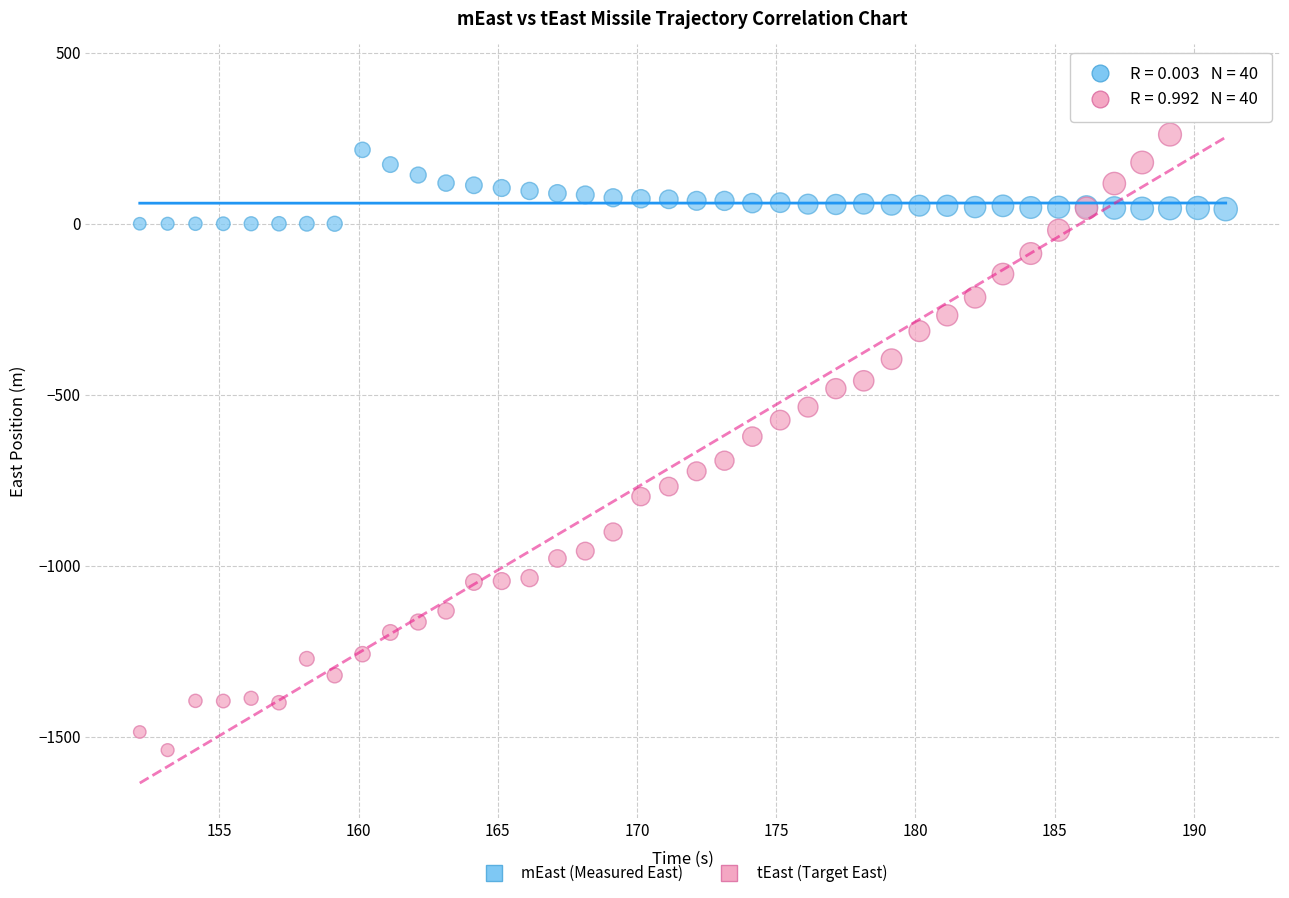

Which series has the widest spread of Y values?

tEast (Target East)